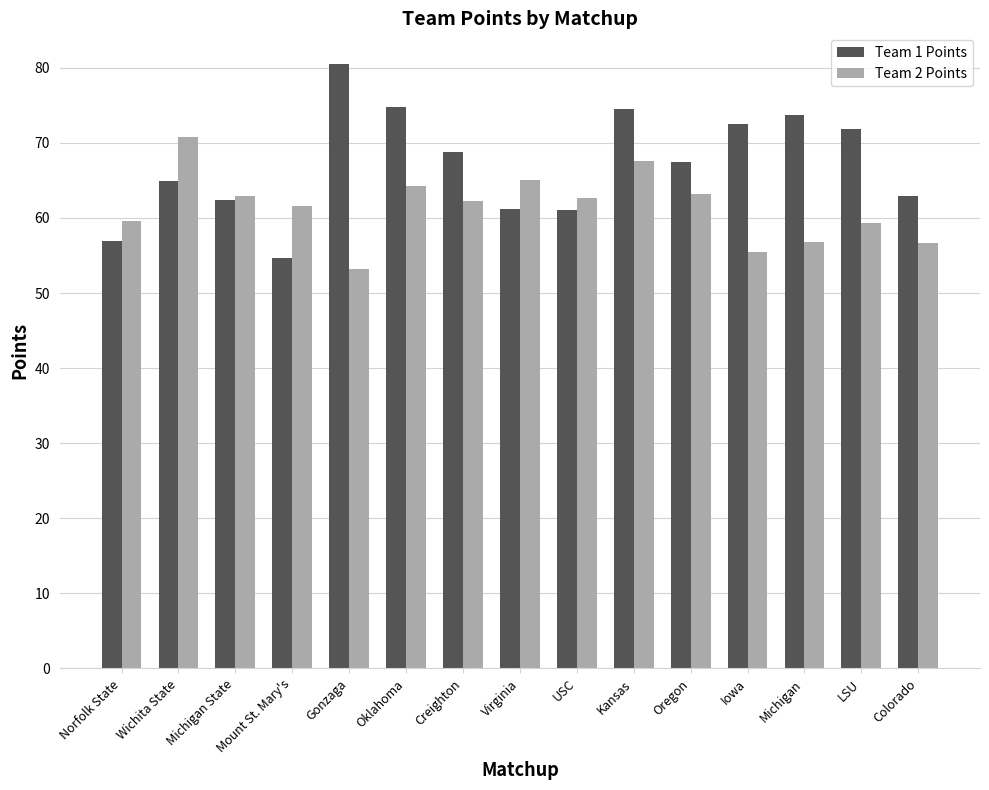

What value does the Team 1 Points series have at Virginia?

61.2